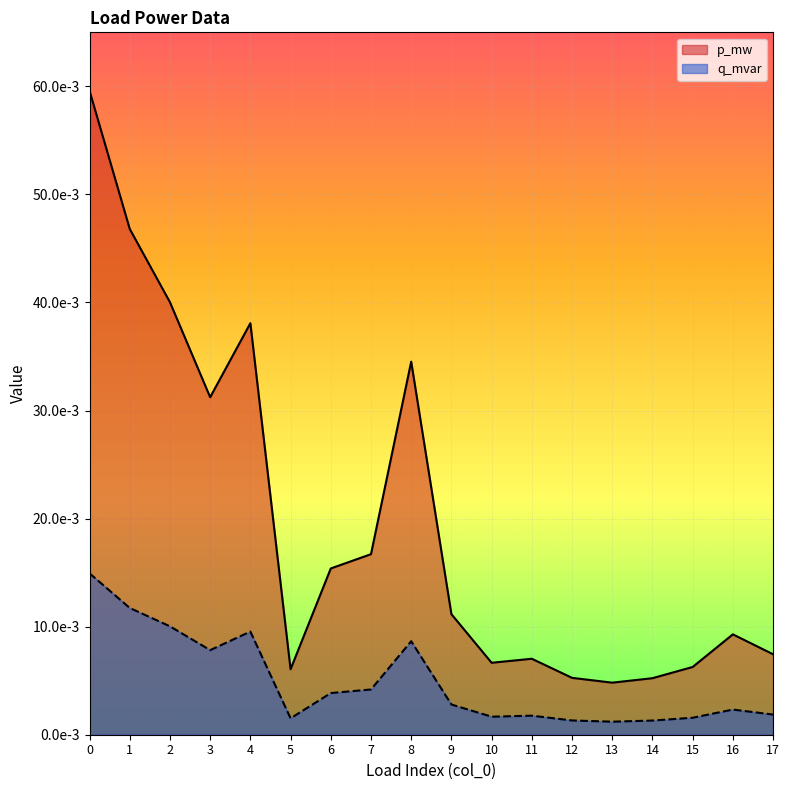

Is it true that p_mw equals 0.0 at 7?

False